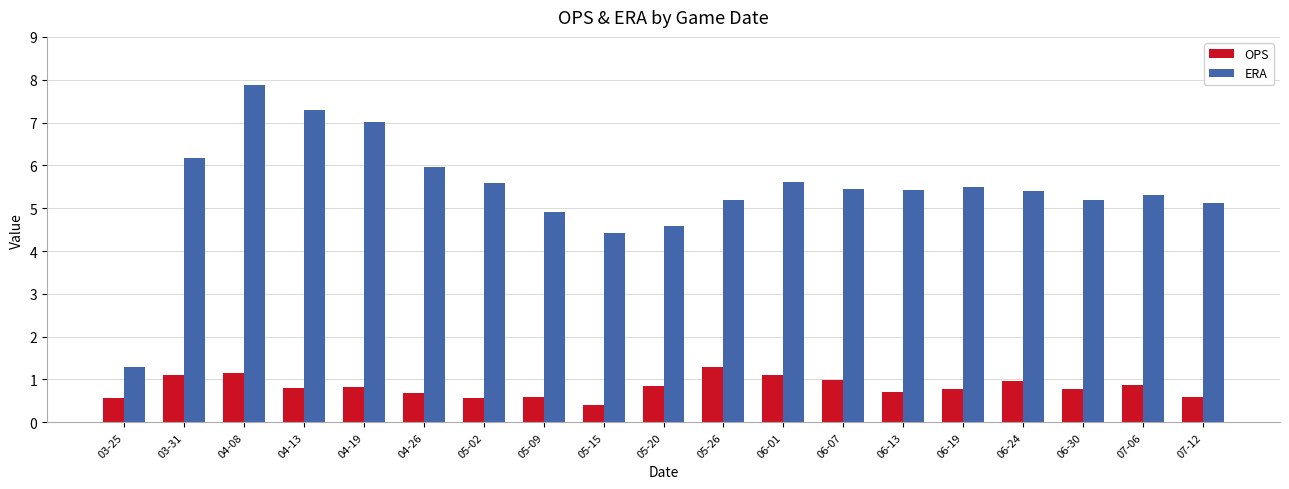

Which series has the widest spread of values?

ERA